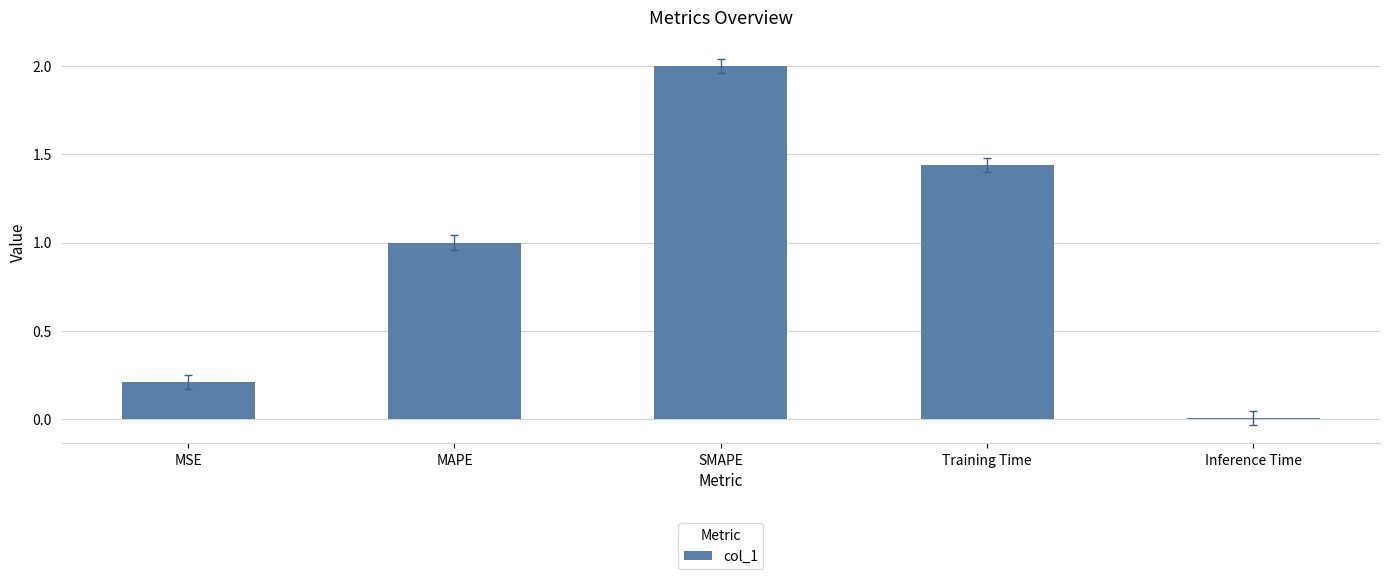

How many categories are shown in the chart?

5